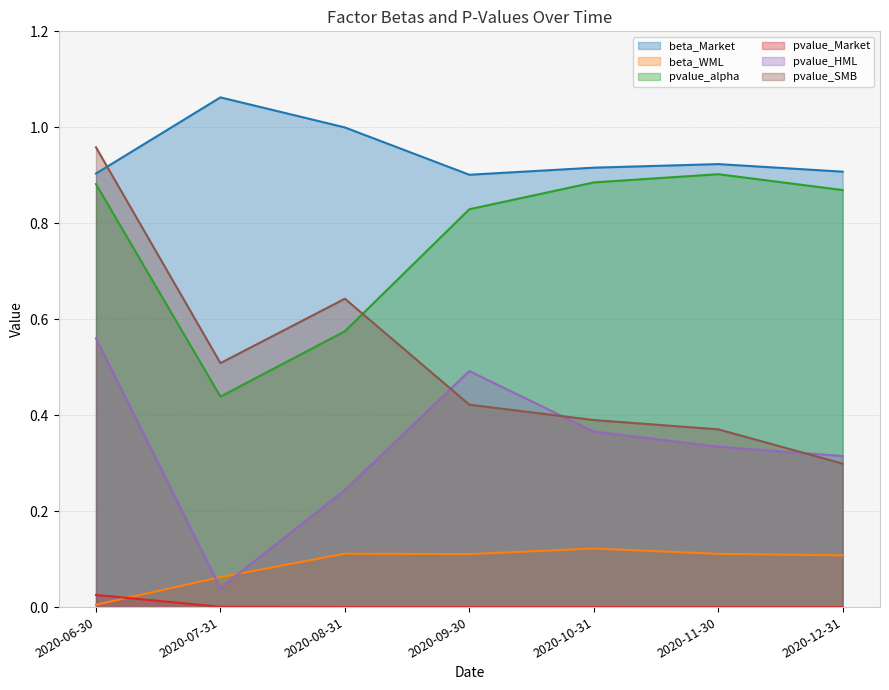

Reading right to left, transcribe all the data shown in this chart.

beta_Market: 0.9	0.9	0.9	0.9	1.0	1.1	0.9
beta_WML: 0.1	0.1	0.1	0.1	0.1	0.1	0.0
pvalue_alpha: 0.9	0.9	0.9	0.8	0.6	0.4	0.9
pvalue_Market: 0.0	0.0	0.0	0.0	0.0	0.0	0.0
pvalue_HML: 0.3	0.3	0.4	0.5	0.2	0.0	0.6
pvalue_SMB: 0.3	0.4	0.4	0.4	0.6	0.5	1.0